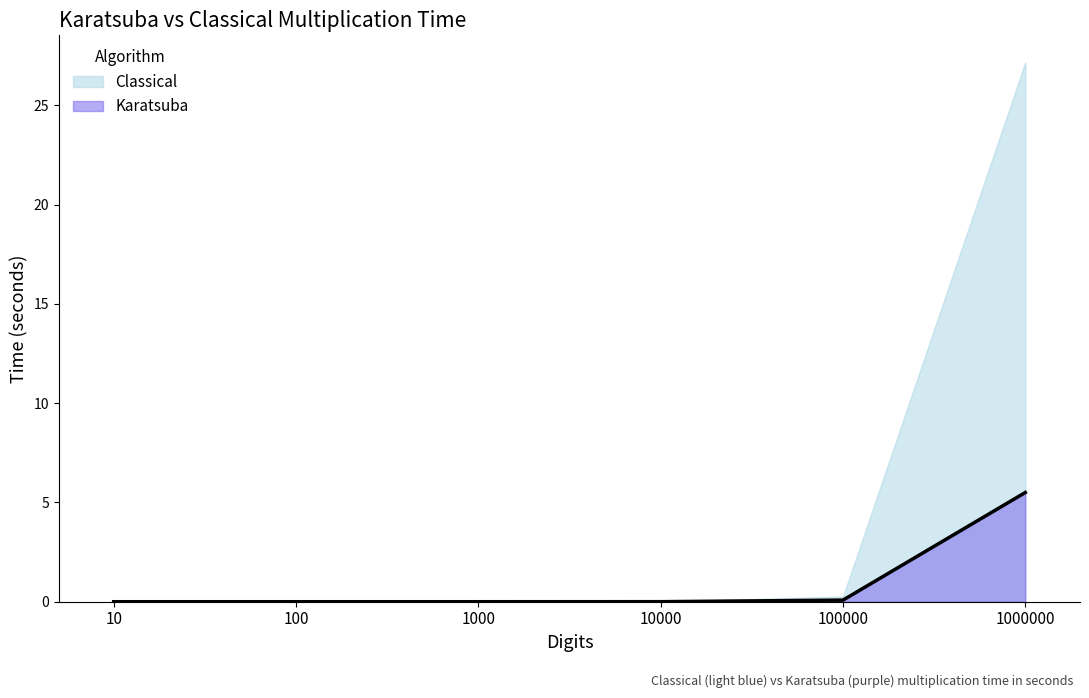

How many series are shown in this chart?

2